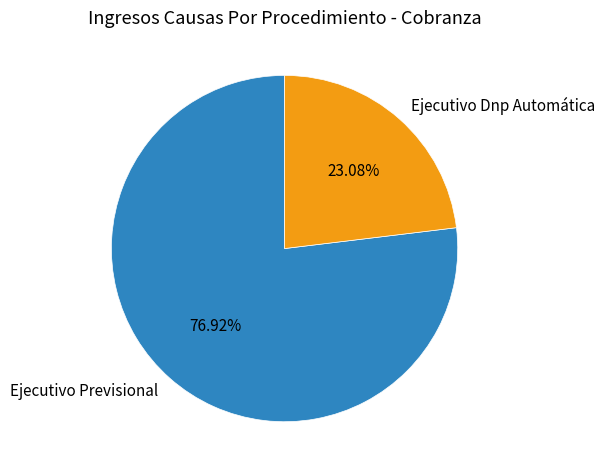

To the nearest percent, what is the average slice percentage?

50%